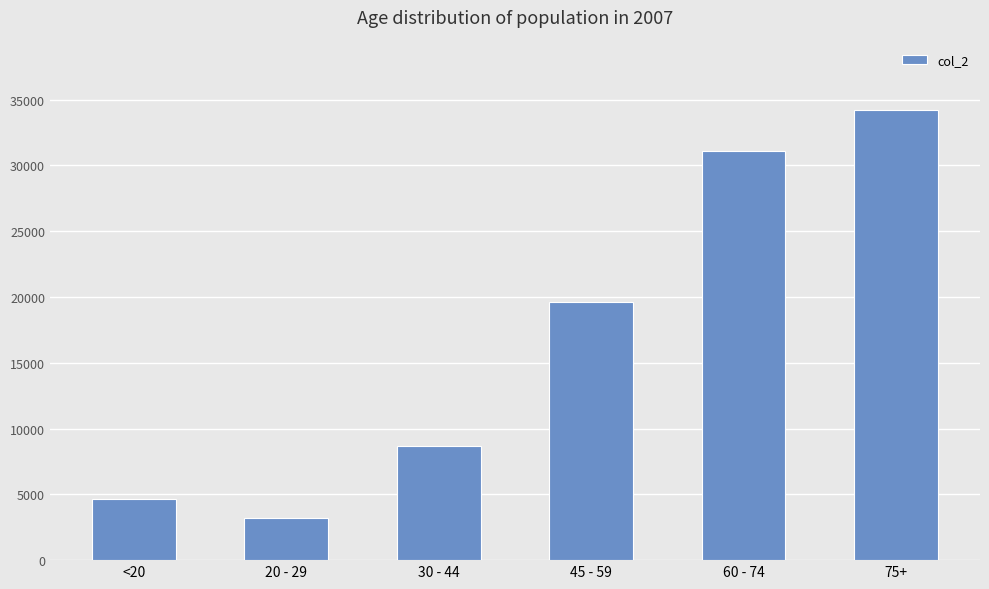

At which category does the chart reach its minimum across all series?

20 - 29